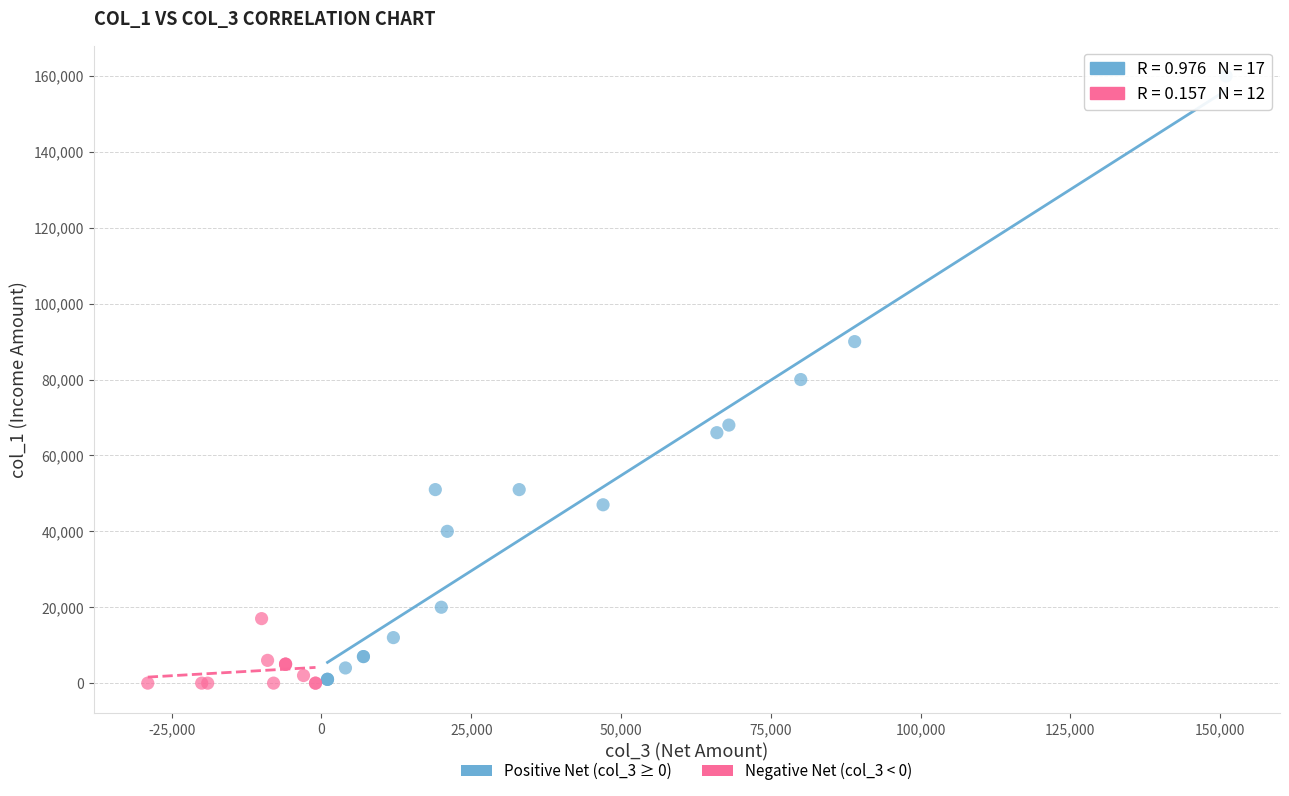

Which series has the widest spread of Y values?

Positive Net (col_3 ≥ 0)